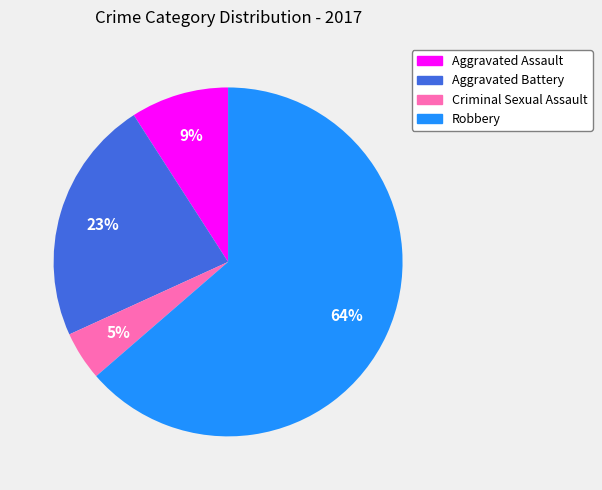

How many segments does this pie chart have?

4